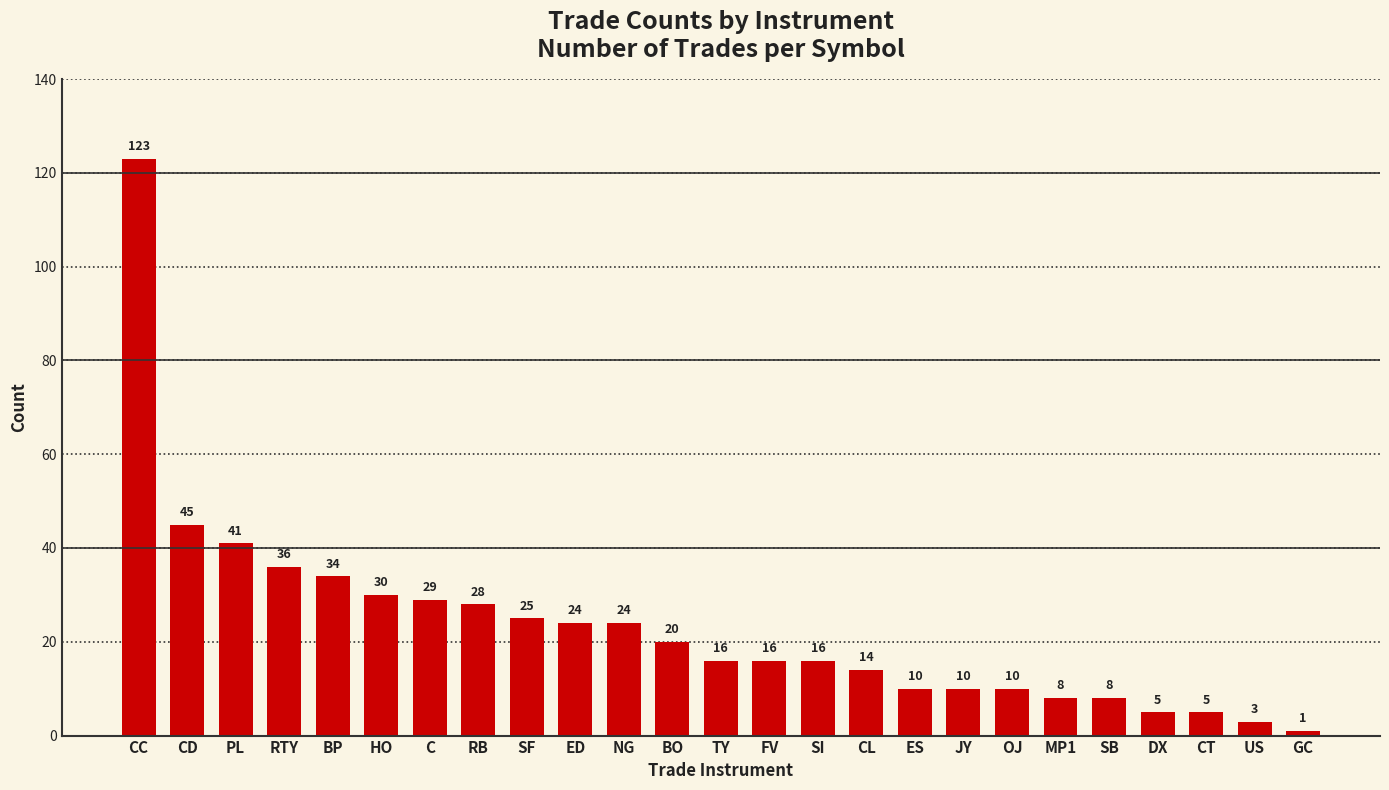

The value at TY is 28. True or false?

False